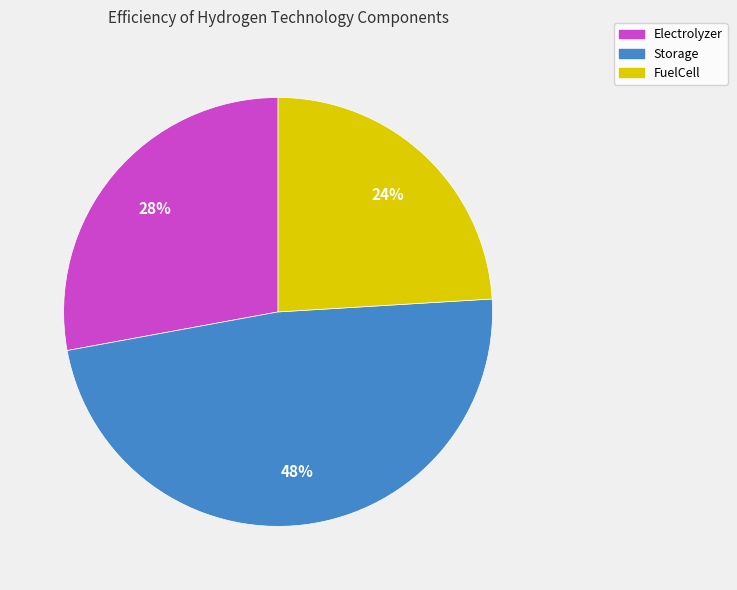

What percentage is the Electrolyzer slice, to the nearest percent?

28%